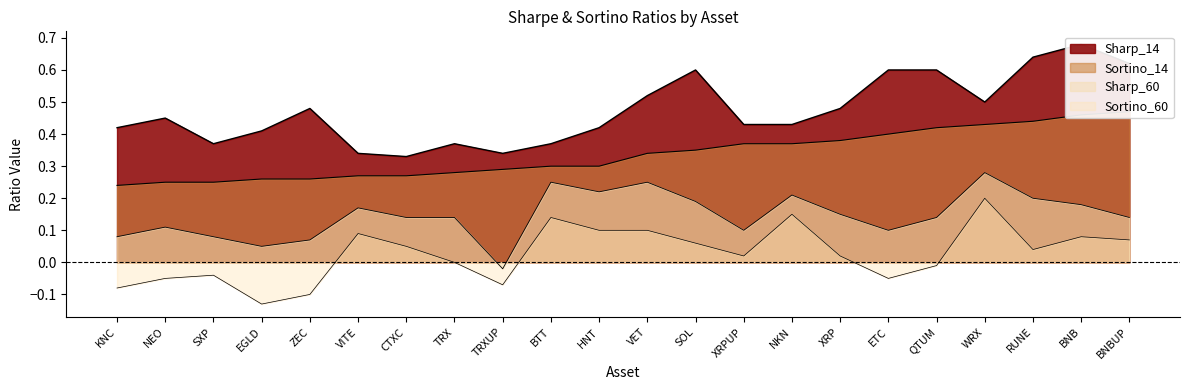

How many negative values does the Sortino_60 series have?

8